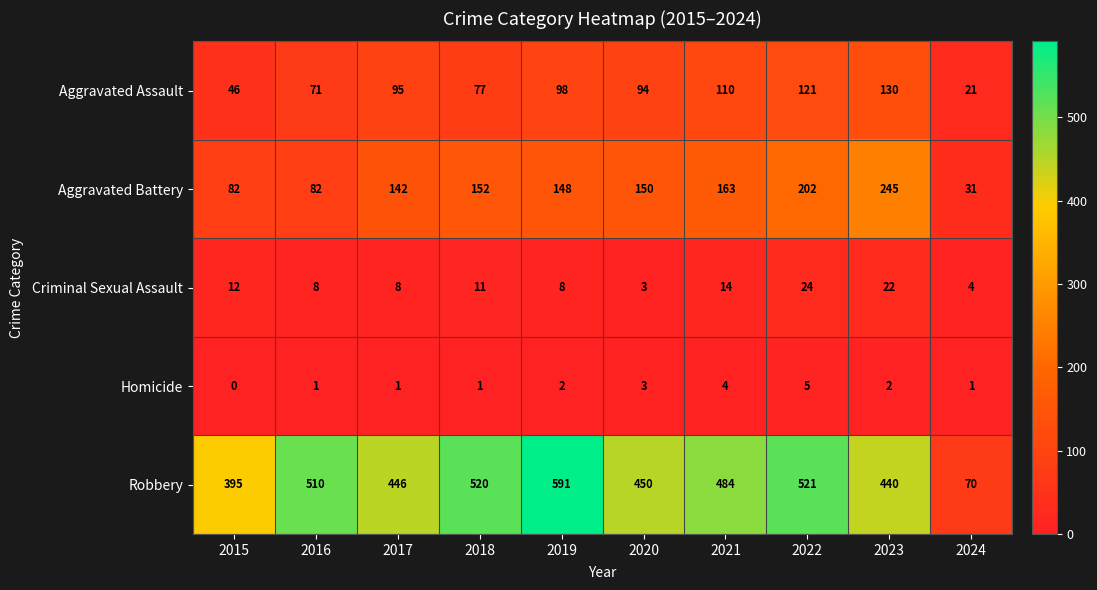

At which category does the chart reach its minimum across all series?

2015